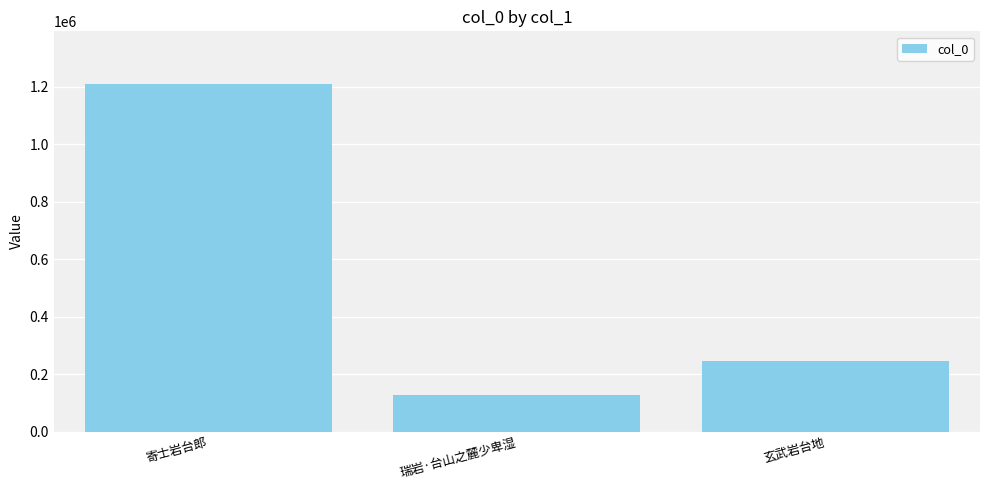

Reading right to left, extract all data points from this chart.

玄武岩台地=245831	瑞岩·台山之麓少卑湿=127292	寄士岩台郎=1211584